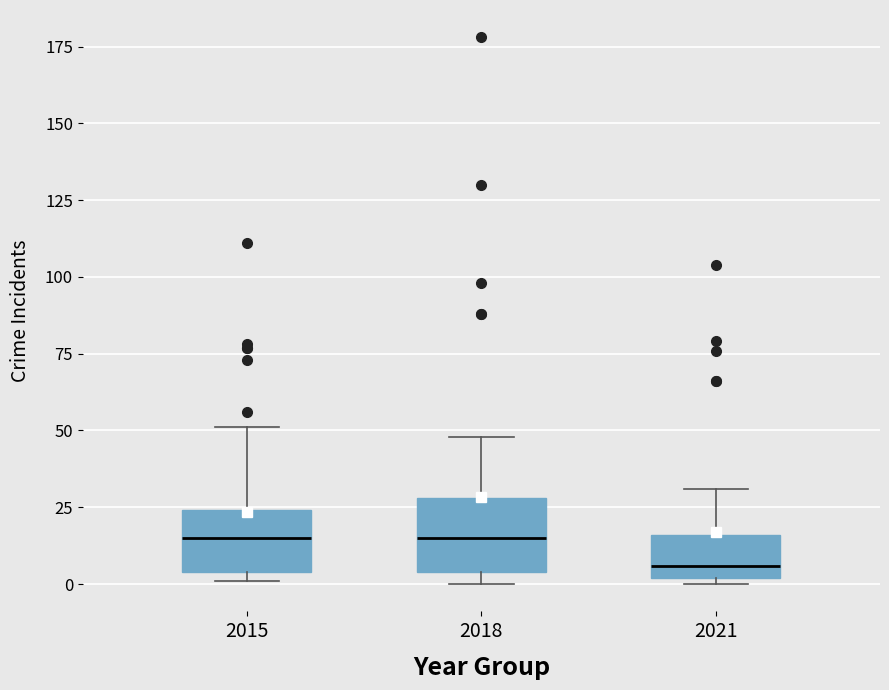

Reading left to right, transcribe this box plot: for each box, give where its median line is, the range the box spans, and where its two whiskers end, as read against the y-axis. The values are not printed on the chart, so give them approximately, as read against the axis.

2015: median 15, box 5 to 25, whiskers 0 to 50
2018: median 15, box 5 to 30, whiskers 0 to 50
2021: median 5, box 0 to 15, whiskers 0 (just below the box's lower edge) to 30